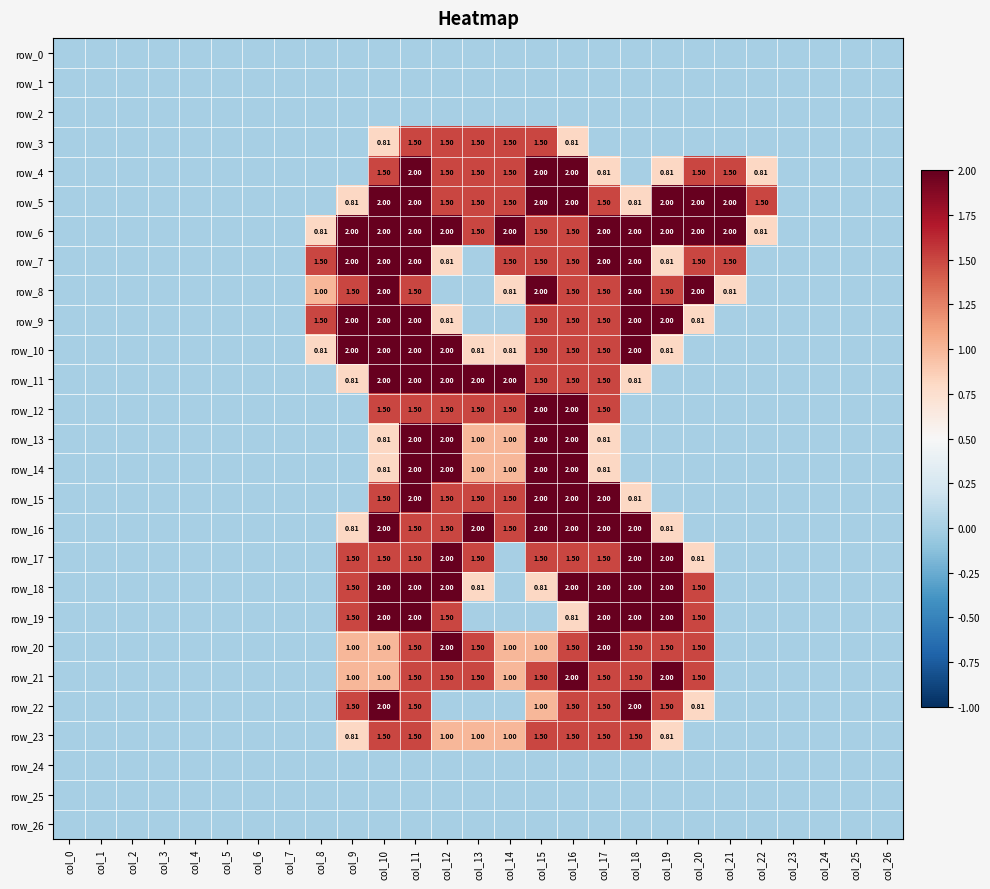

Where is row_3 nearest to the value 0?

col_0